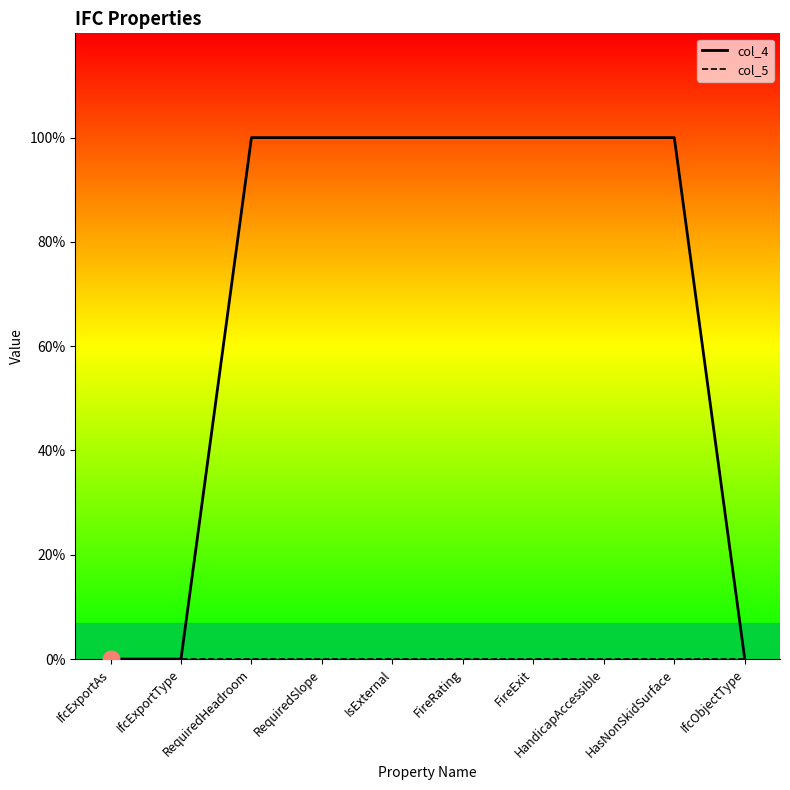

At RequiredHeadroom, list the series in order from largest to smallest.

col_4_line, col_5_line